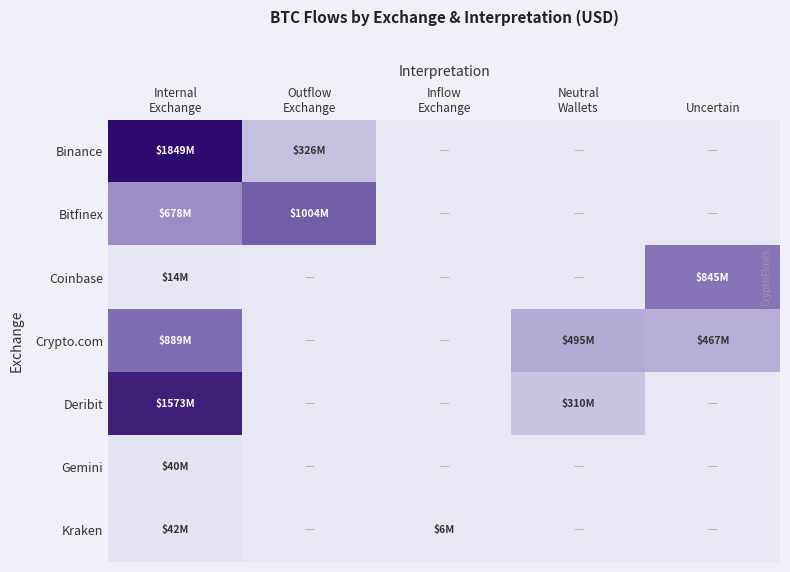

List the series in order of their peak value, highest first.

Binance, Deribit, Bitfinex, Crypto.com, Coinbase, Kraken, Gemini